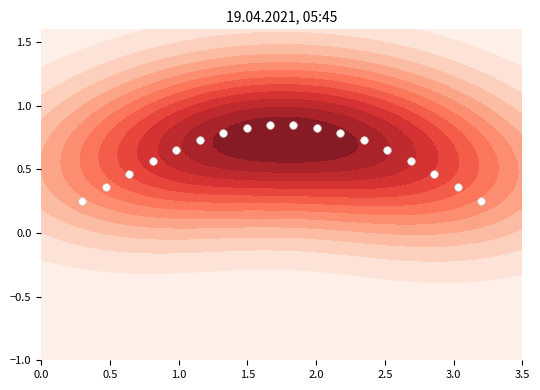

How many series are shown in this chart?

1